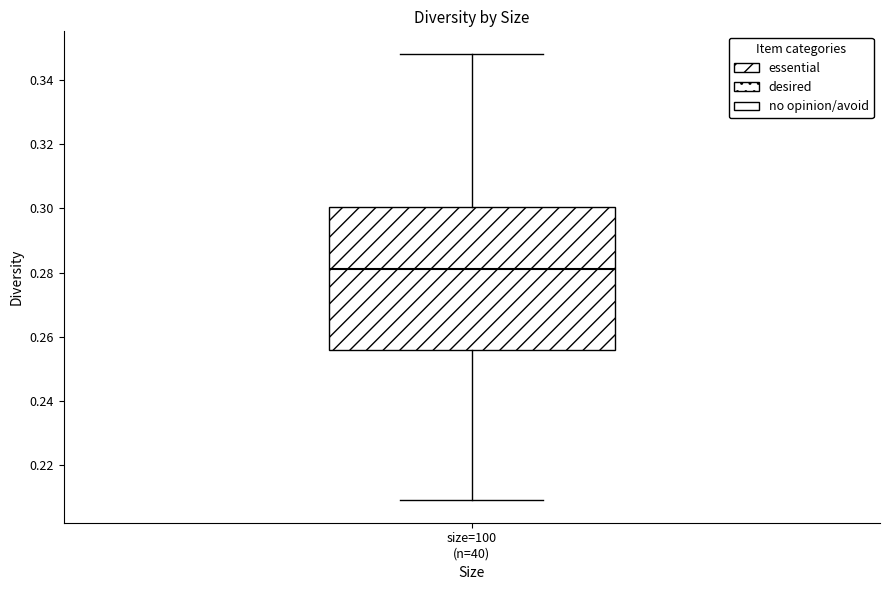

Where does the median line of the box for size=100 (n=40) sit on the y-axis? The values are not printed on the chart, so give them approximately, as read against the axis.

0.282